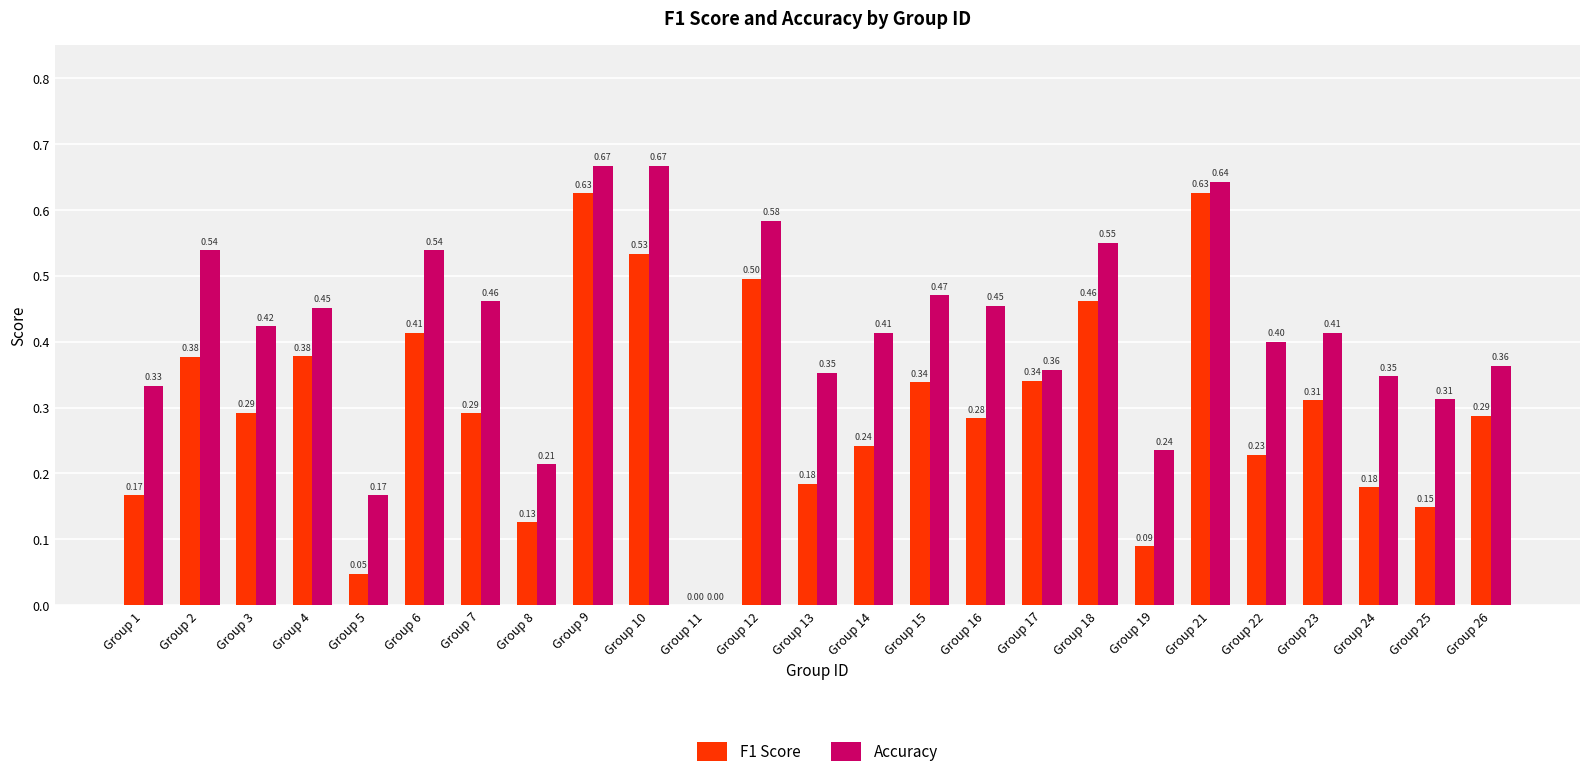

Is the value of F1 Score at Group 22 greater than the value of Accuracy at Group 15?

No